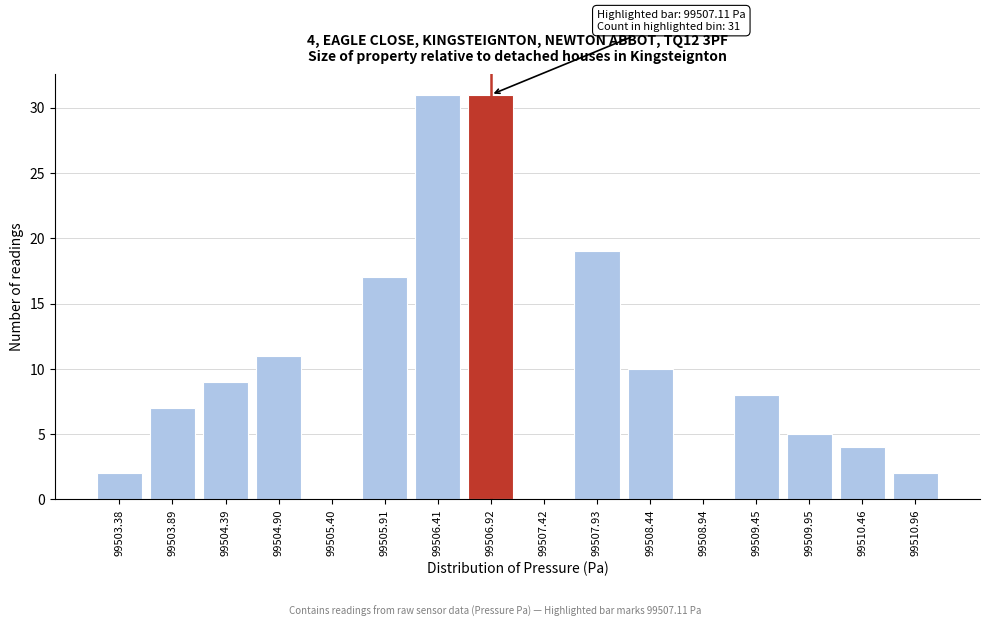

Reading left to right, transcribe all the data shown in this chart.

99503.38=2	99503.89=7	99504.39=9	99504.90=11	99505.40=0	99505.91=17	99506.41=31	99506.92=31	99507.42=0	99507.93=19	99508.44=10	99508.94=0	99509.45=8	99509.95=5	99510.46=4	99510.96=2